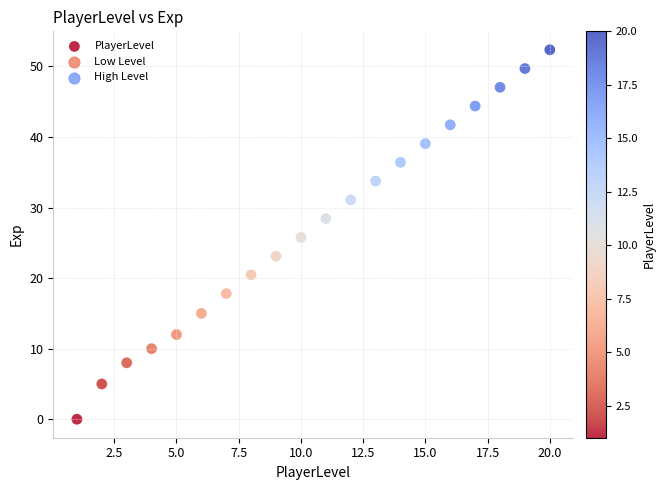

What is the range of X values (max minus min)?

19.0